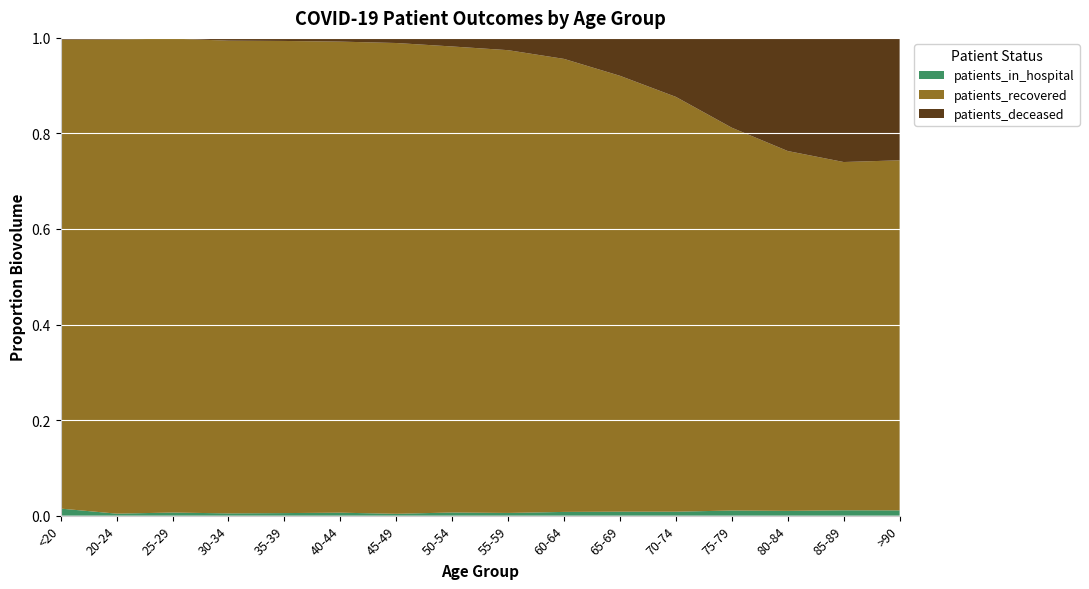

Reading left to right, what are all the values shown in this chart?

patients_recovered: 4464	1180	1996	2716	2772	3031	4326	6682	8253	8992	9579	11623	11925	10255	6989	3400
patients_deceased: 17	4	3	16	18	24	47	123	219	417	833	1653	2798	3224	2491	1189
patients_in_hospital: 67	5	13	13	15	19	17	45	48	74	87	111	159	136	107	51